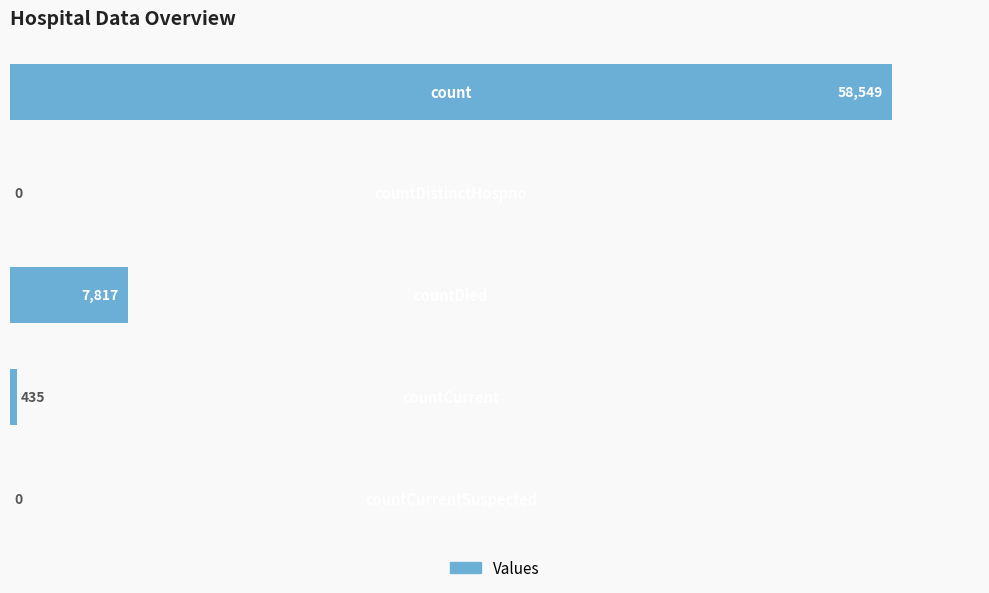

What is the greatest value displayed?

58549